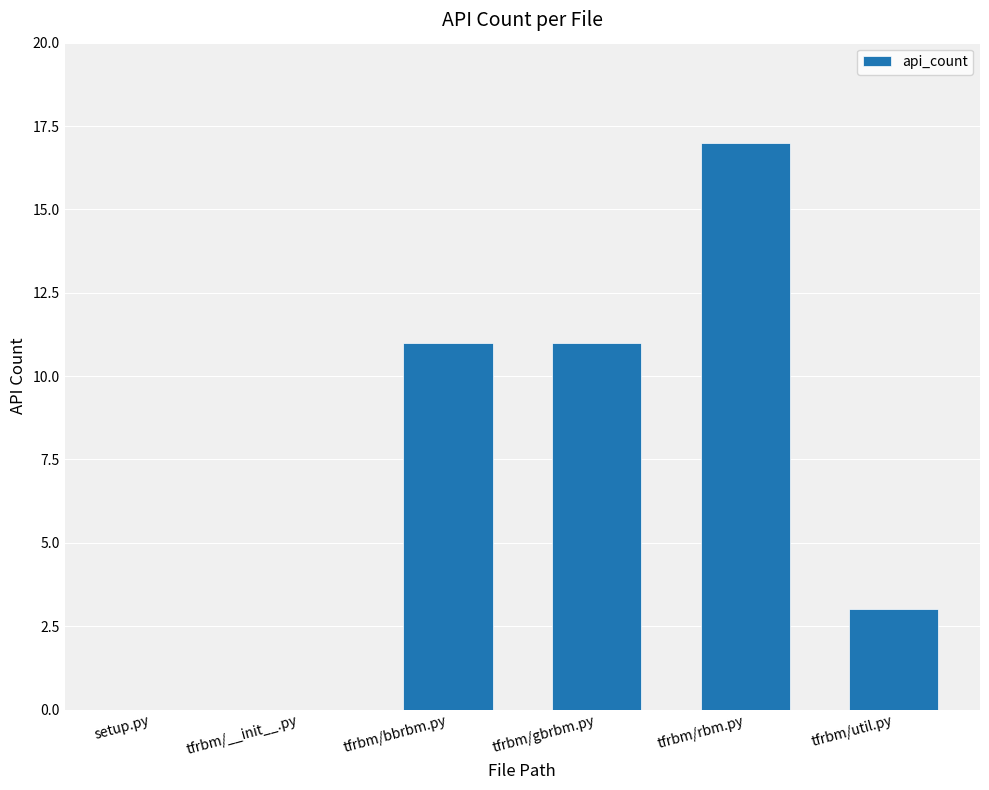

True or false: the data shows 3 at tfrbm/util.py.

True